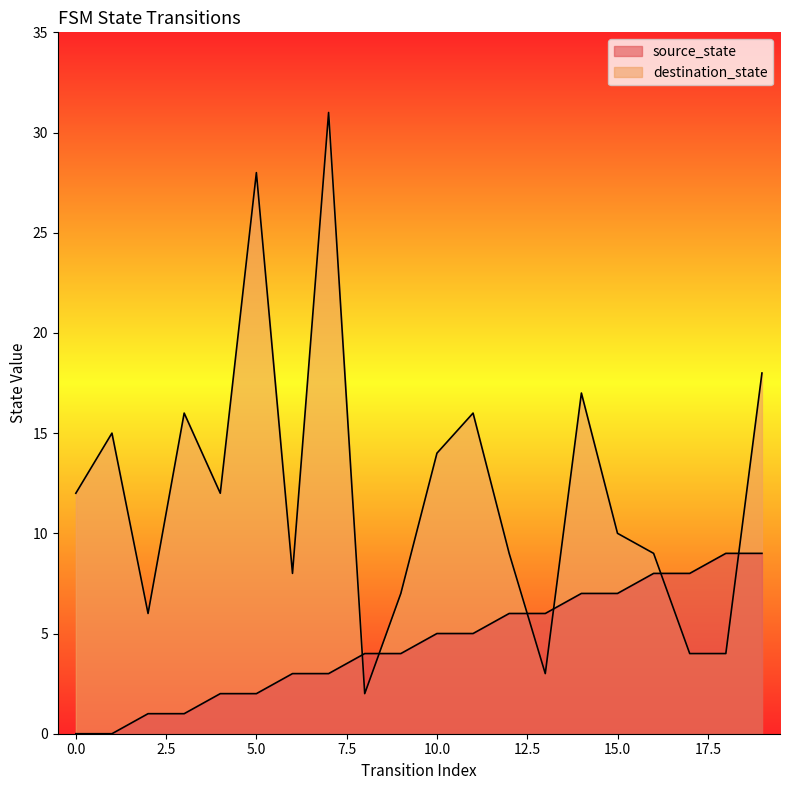

Which series has the largest total across all categories?

destination_state